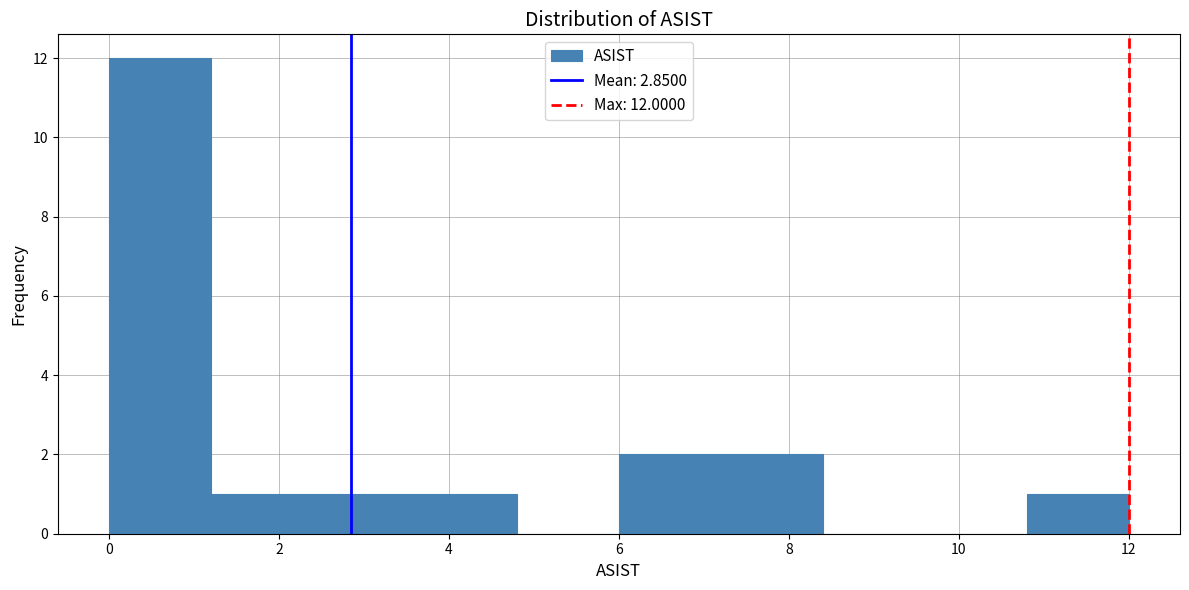

Over which range of the x-axis is the bar tallest?

0.0 to 1.2